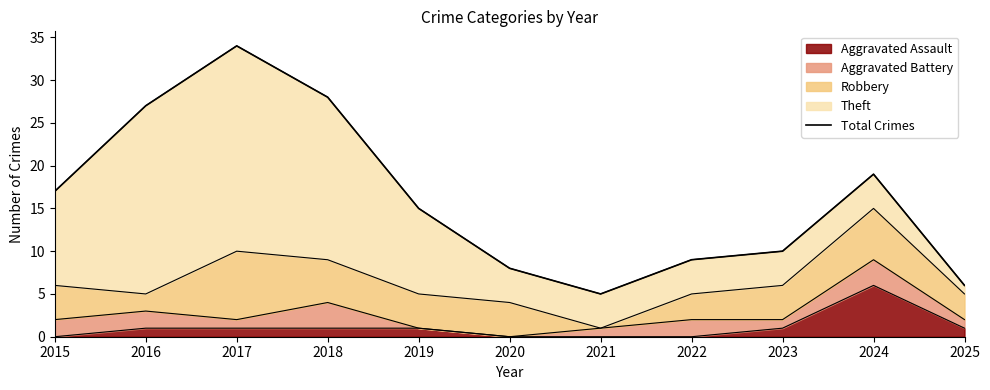

What is the change in value from 2015 to 2023?

-7